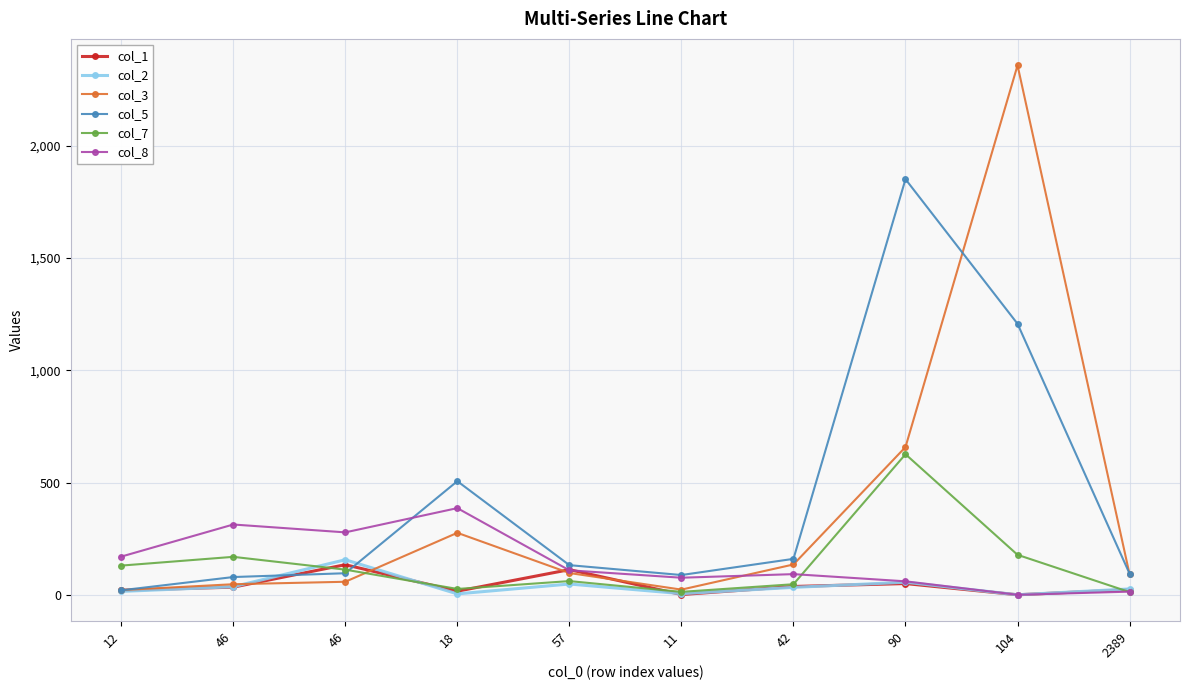

What is the value of the col_8 point at the 5th from the left?

109